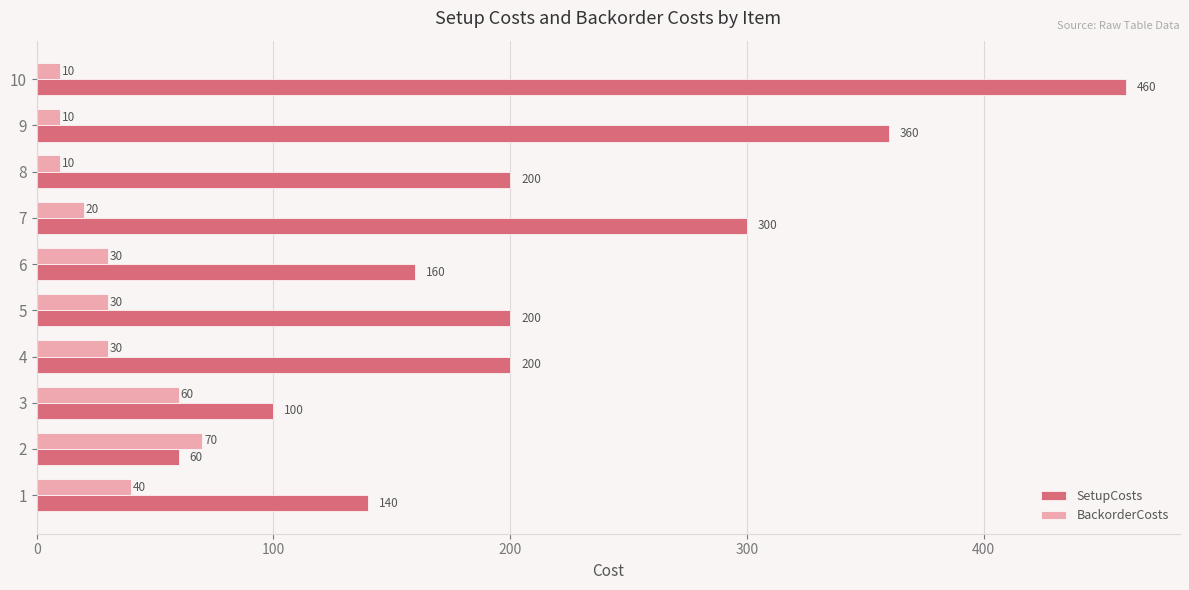

At how many categories does at least one series exceed 368?

1